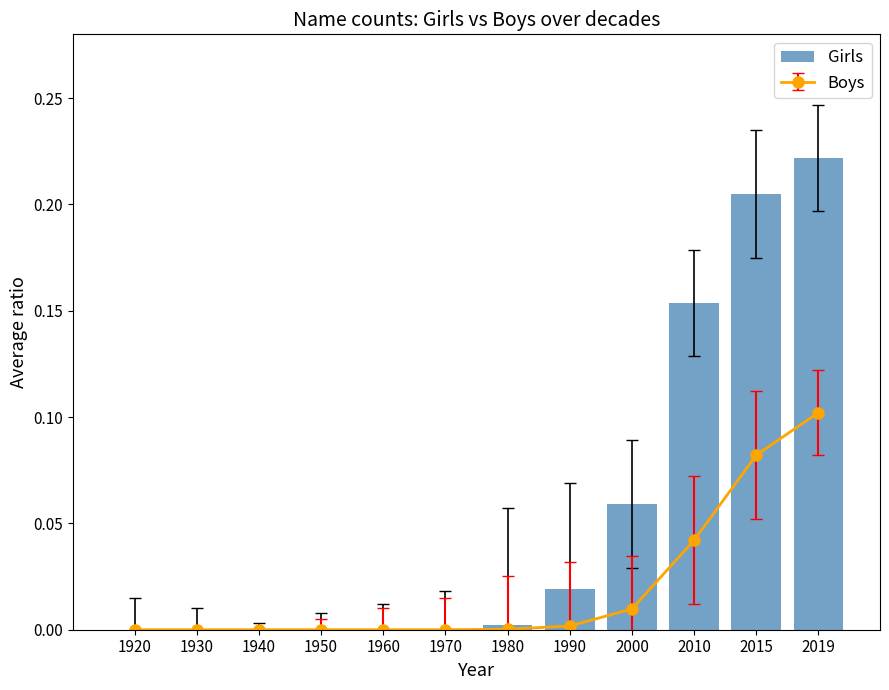

Are the bars horizontal?

No